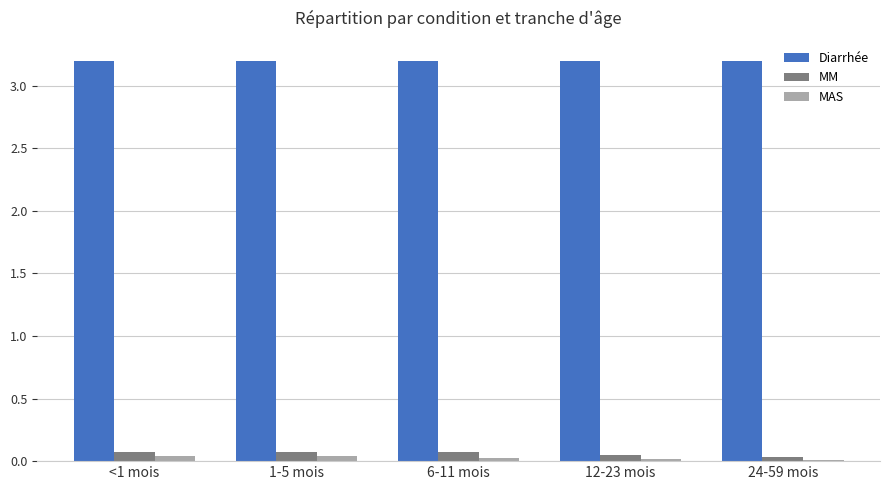

At how many categories does at least one series exceed 2?

5